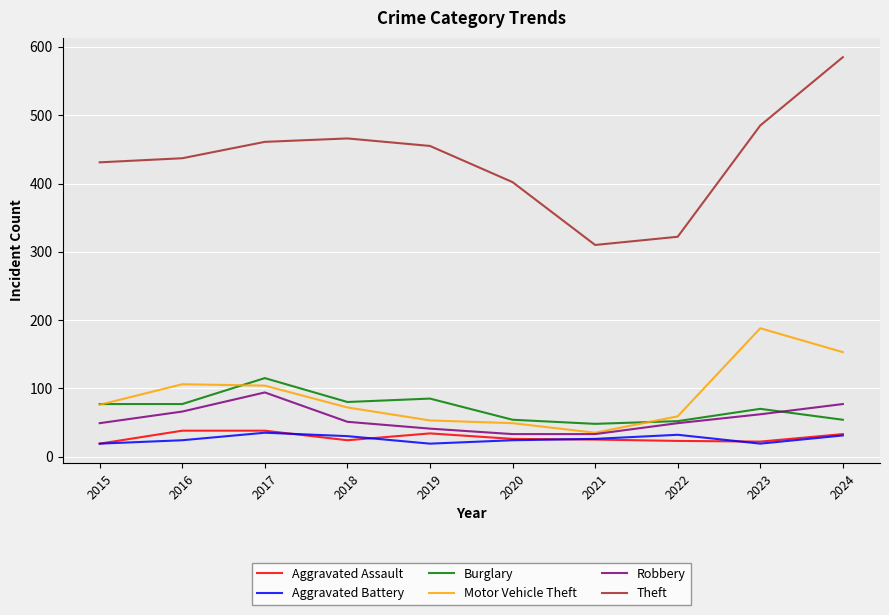

Which series has the largest total across all categories?

Theft